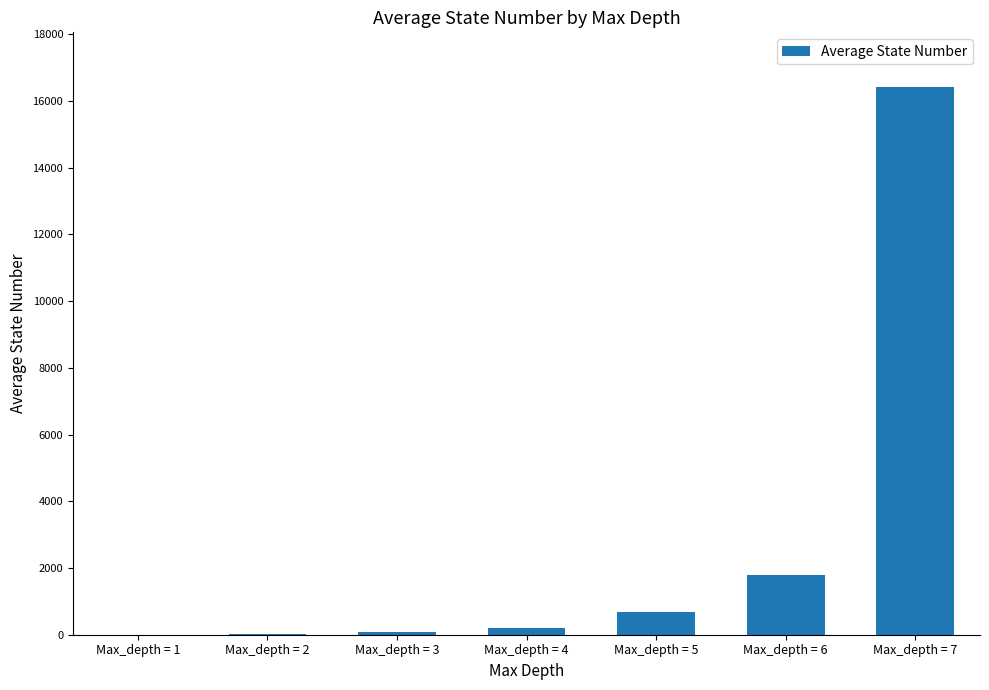

What is the difference between the values at Max_depth = 6 and Max_depth = 1?

1799.9